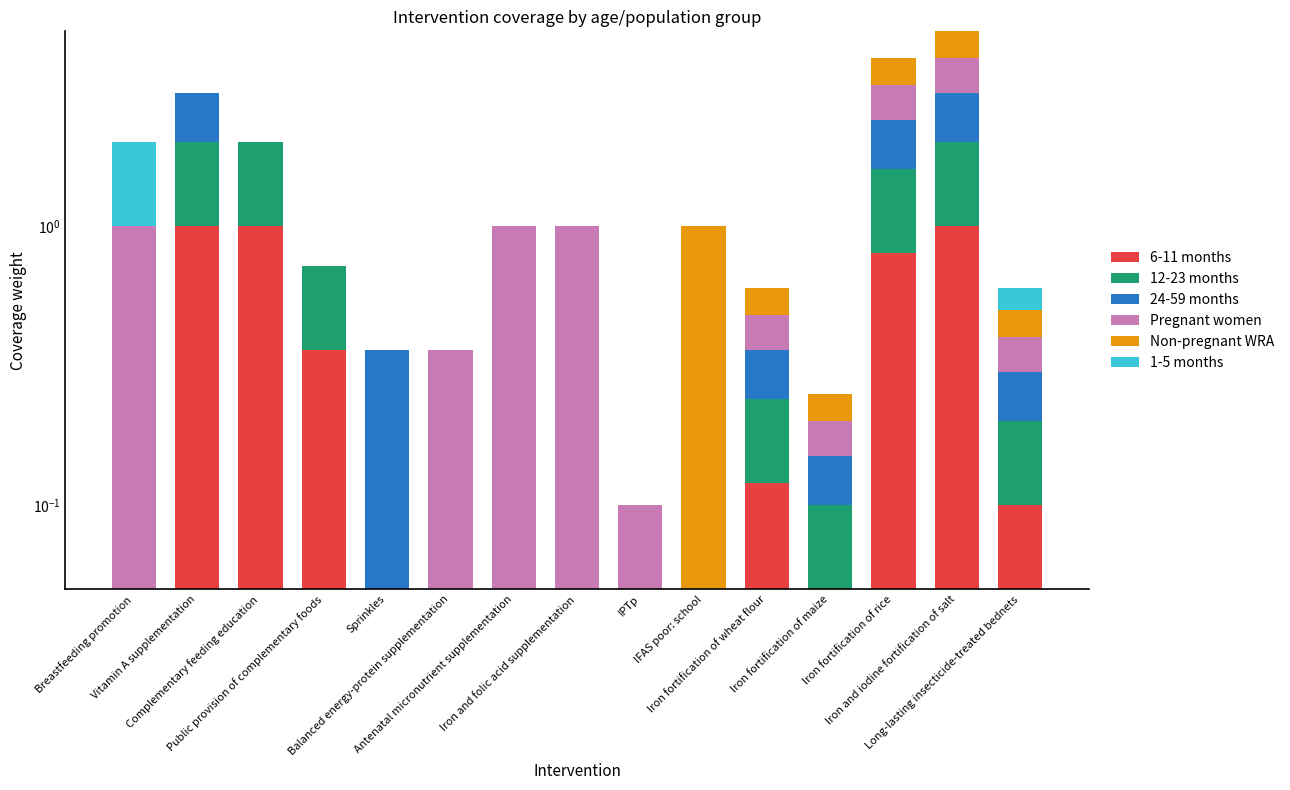

Which series has the largest total across all categories?

Pregnant women